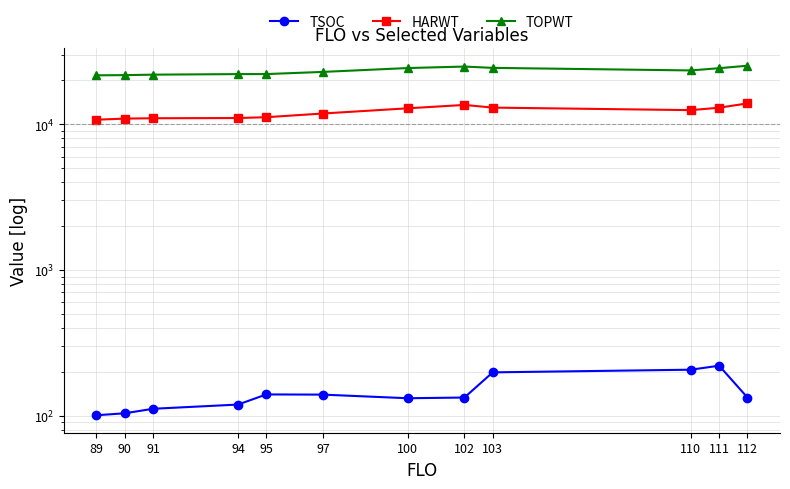

Is the value of TOPWT at 91 greater than the value of HARWT at 102?

Yes